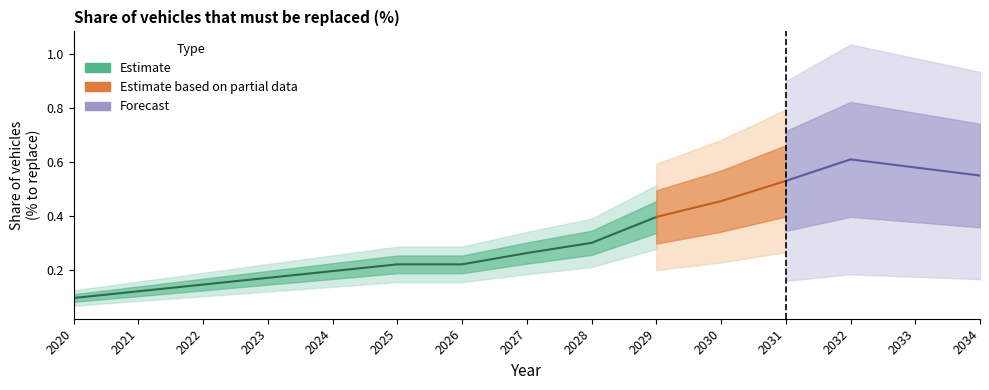

What is the minimum value shown in the chart?

0.1